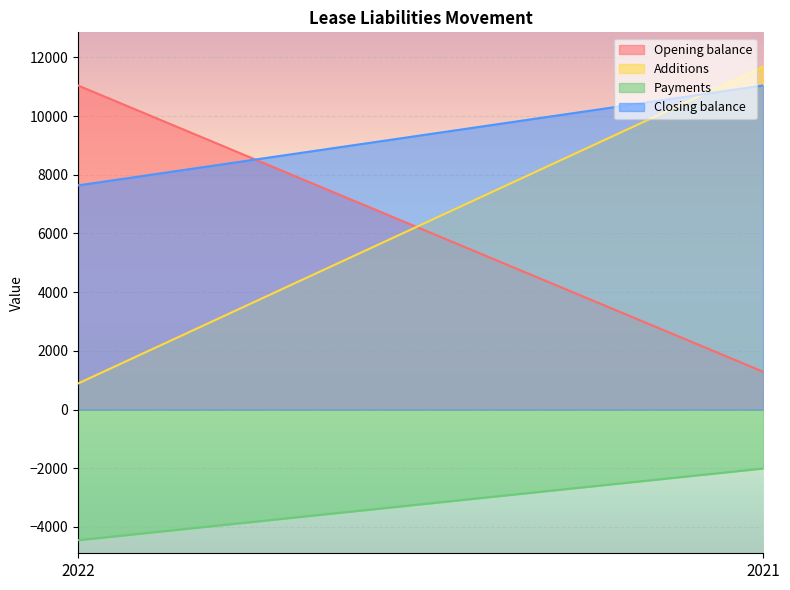

Rank the series by their maximum value, from lowest to highest.

Payments, Opening balance, Closing balance, Additions